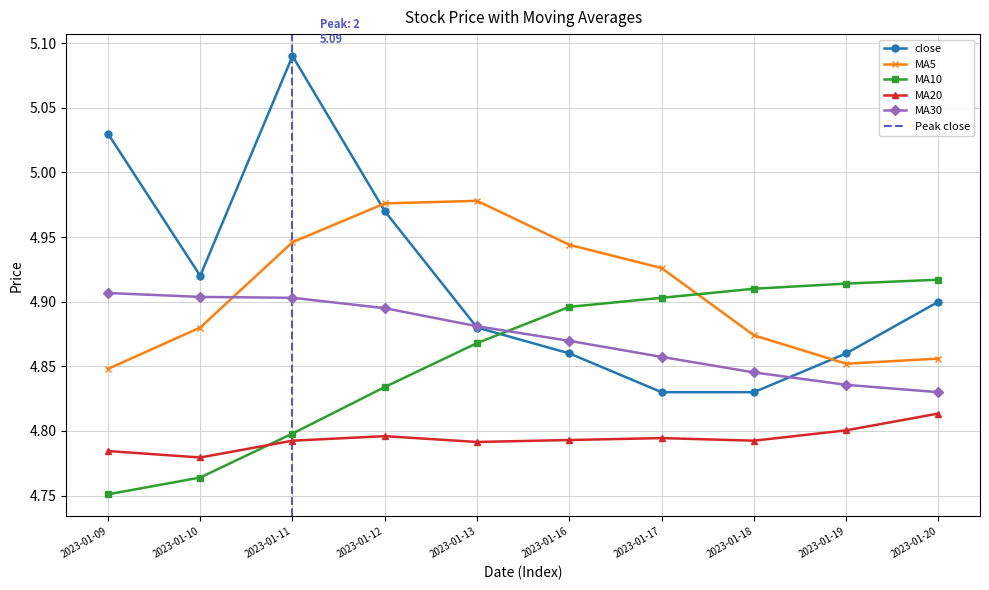

The value of close at 2023-01-09 is 5.0. True or false?

True